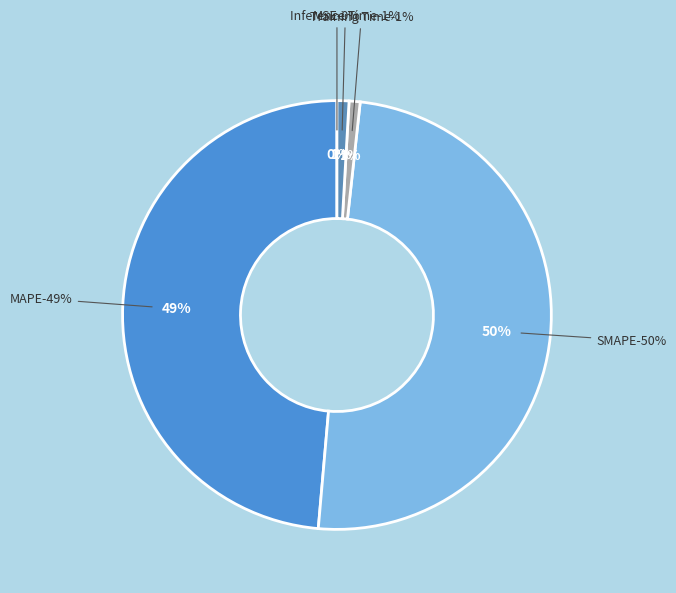

Count the number of slices in the pie.

5